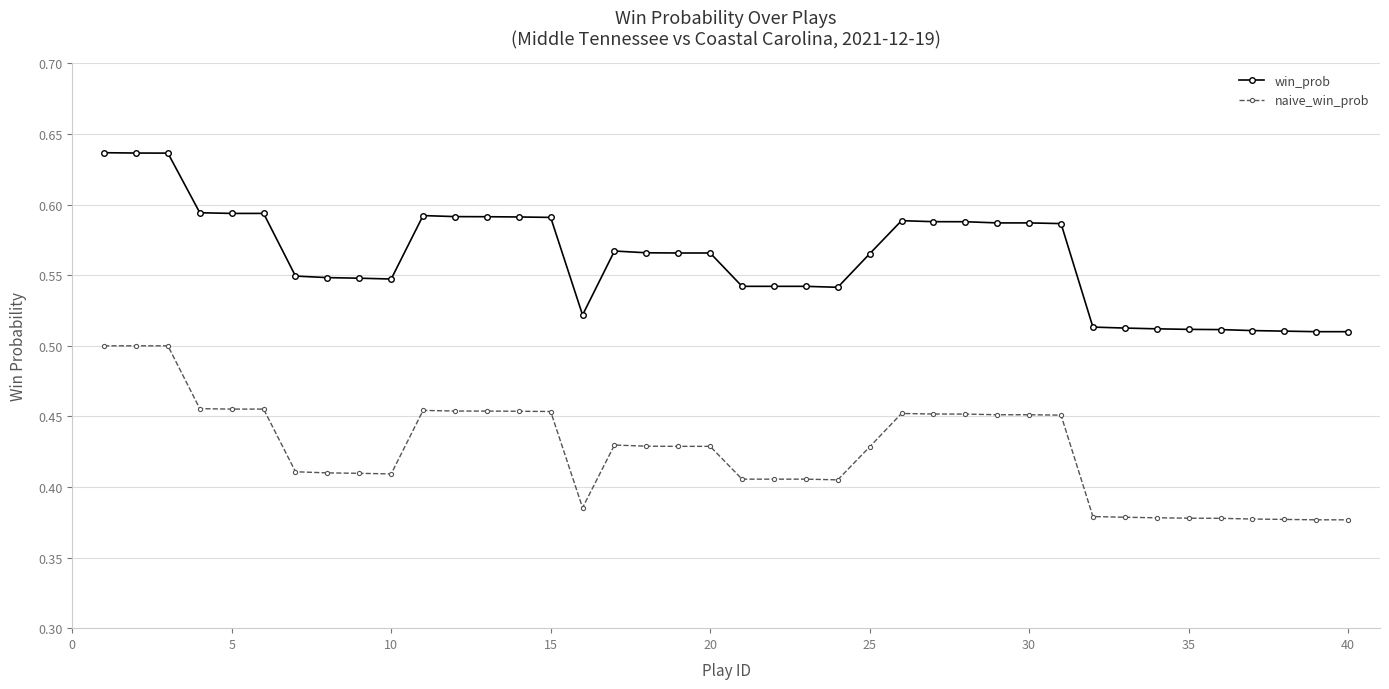

Which series has the largest range (max minus min)?

win_prob